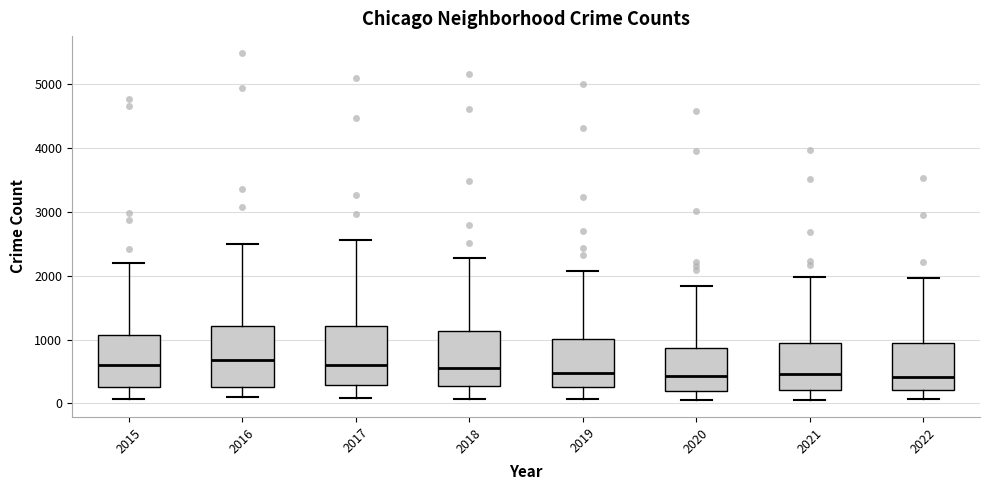

Reading left to right, read every box against the y-axis: the position of its median line, the range the box covers, and the ends of its whiskers. The values are not printed on the chart, so give them approximately, as read against the axis.

2015: median 600, box 300 to 1100, whiskers 100 to 2200
2016: median 700, box 300 to 1200, whiskers 100 to 2500
2017: median 600, box 300 to 1200, whiskers 100 to 2600
2018: median 600, box 300 to 1100, whiskers 100 to 2300
2019: median 500, box 300 to 1000, whiskers 100 to 2100
2020: median 400, box 200 to 900, whiskers 100 to 1800
2021: median 500, box 200 to 1000, whiskers 100 to 2000
2022: median 400, box 200 to 900, whiskers 100 to 2000